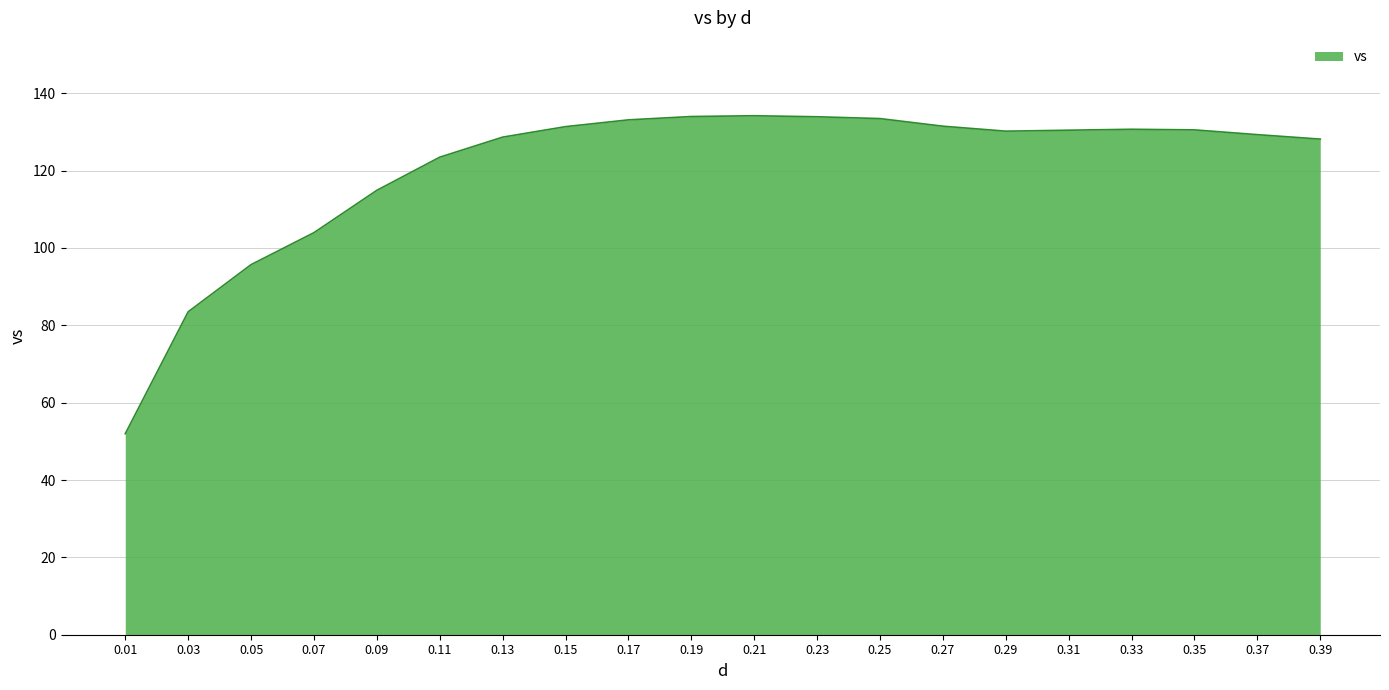

The value at 0.13 is 128.7. True or false?

True